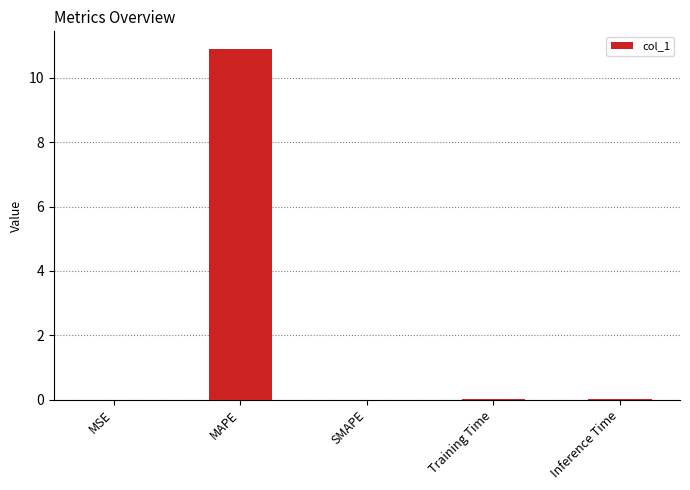

What value does the data have at MAPE?

10.9